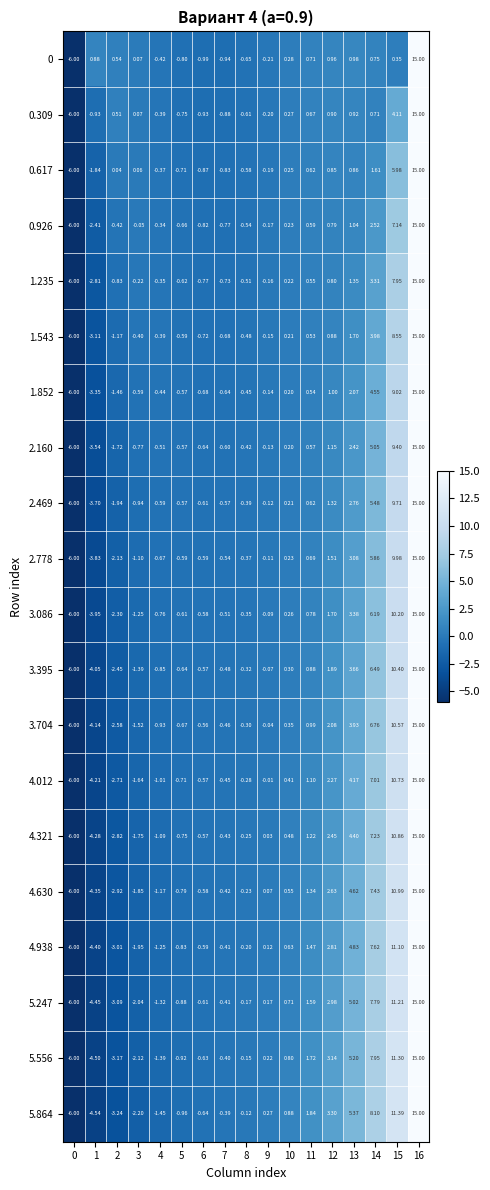

Count the number of categories in the chart.

17